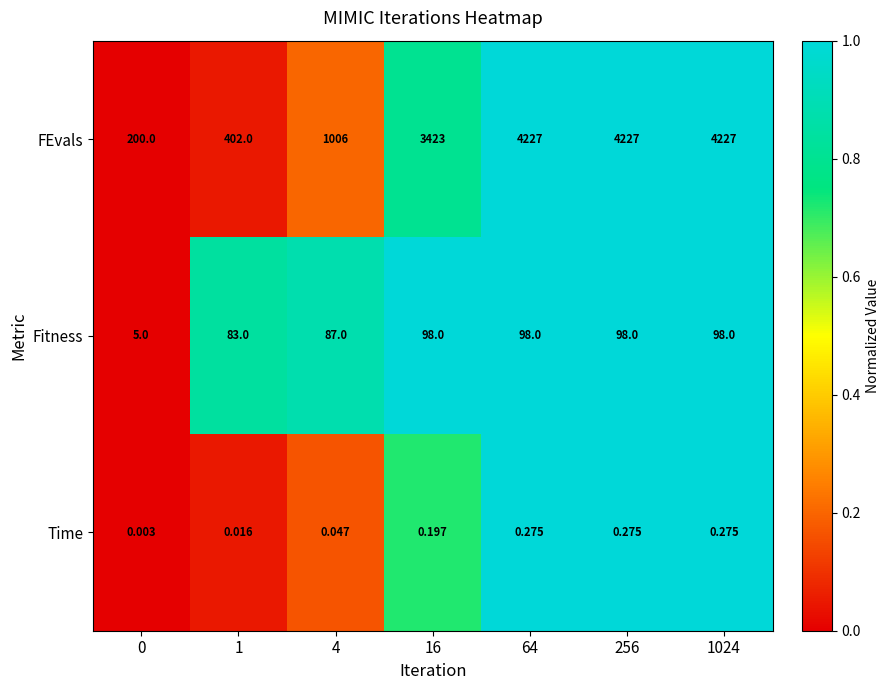

Rank the series at 4 from highest to lowest value.

FEvals, Fitness, Time